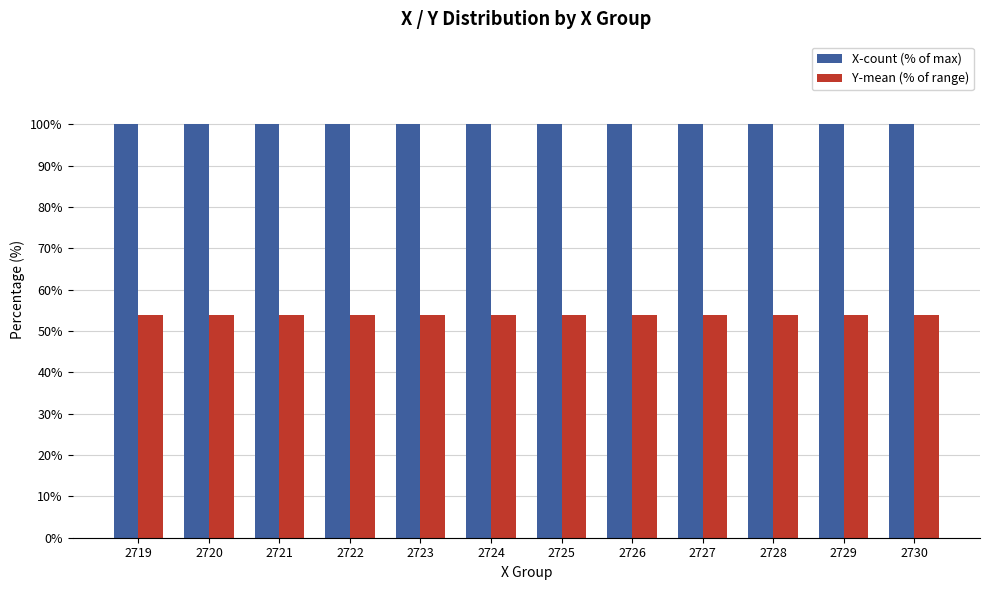

Rank the series by their average value, from highest to lowest.

X-count (% of max), Y-mean (% of range)